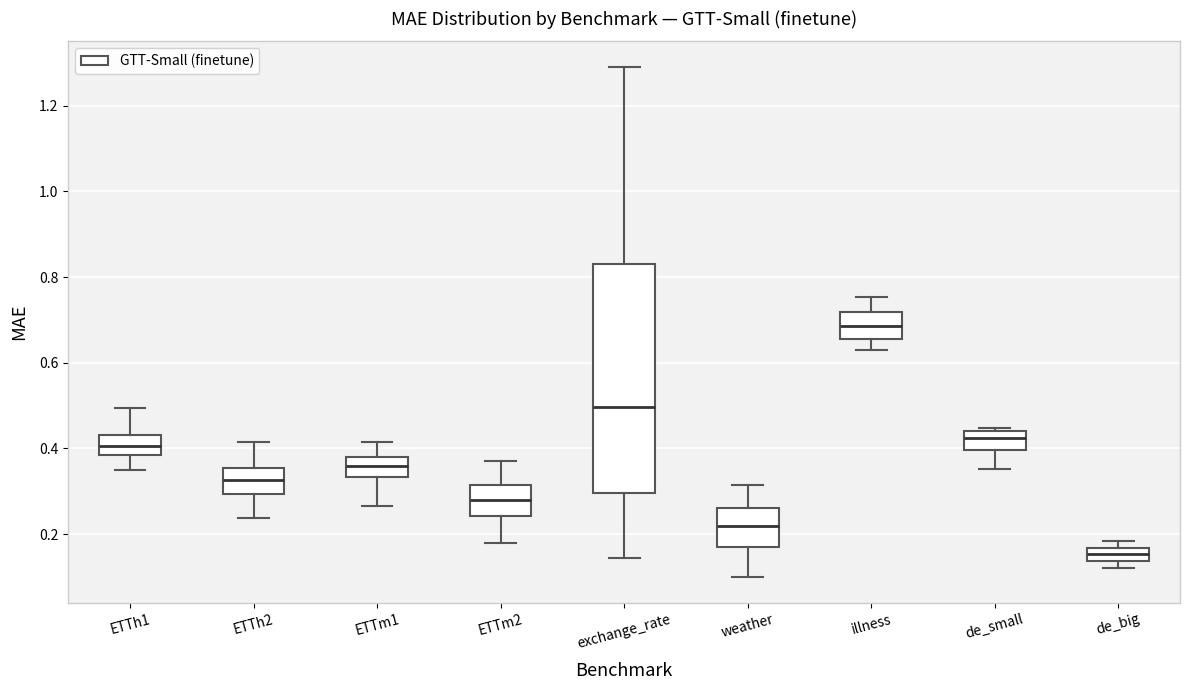

Reading left to right, read every box against the y-axis: the position of its median line, the range the box covers, and the ends of its whiskers. The values are not printed on the chart, so give them approximately, as read against the axis.

ETTh1: median 0.40, box 0.38 to 0.44, whiskers 0.36 to 0.50
ETTh2: median 0.32, box 0.30 to 0.36, whiskers 0.24 to 0.42
ETTm1: median 0.36, box 0.34 to 0.38, whiskers 0.26 to 0.42
ETTm2: median 0.28, box 0.24 to 0.32, whiskers 0.18 to 0.38
exchange_rate: median 0.50, box 0.30 to 0.84, whiskers 0.14 to 1.30
weather: median 0.22, box 0.18 to 0.26, whiskers 0.10 to 0.32
illness: median 0.68, box 0.66 to 0.72, whiskers 0.64 to 0.76
de_small: median 0.42, box 0.40 to 0.44, whiskers 0.36 to 0.44 (just above the box's upper edge)
de_big: median 0.16 (inside the box), box 0.14 to 0.16, whiskers 0.12 to 0.18